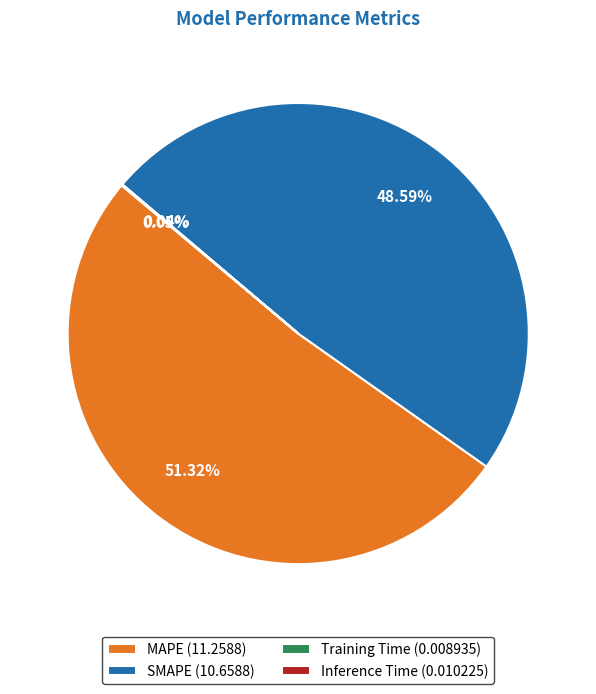

Which has a higher value, MAPE (11.2588) or SMAPE (10.6588)?

MAPE (11.2588)